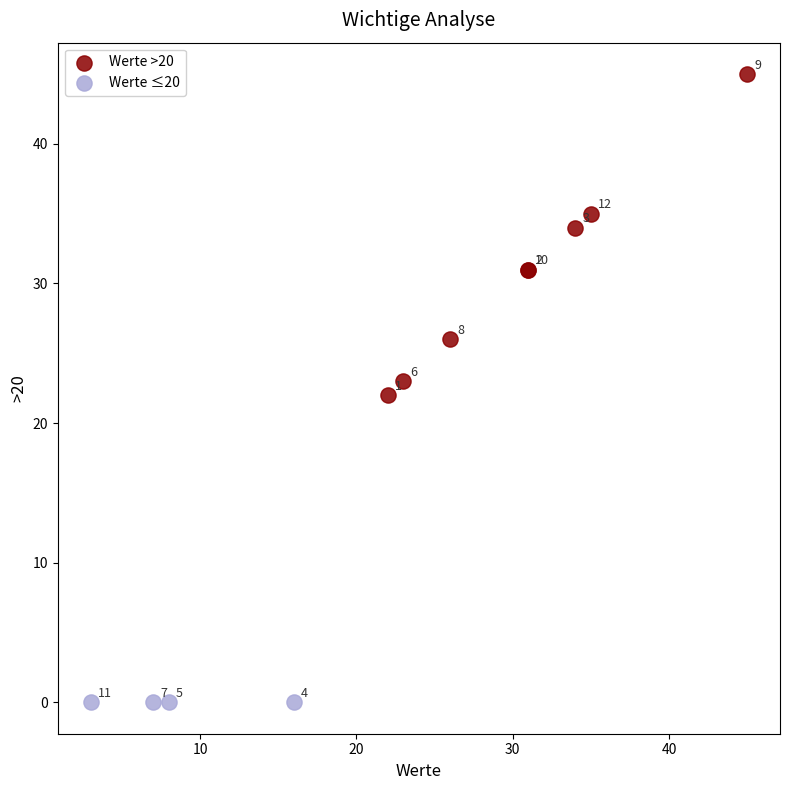

Which series reaches the minimum Y coordinate?

Werte ≤20